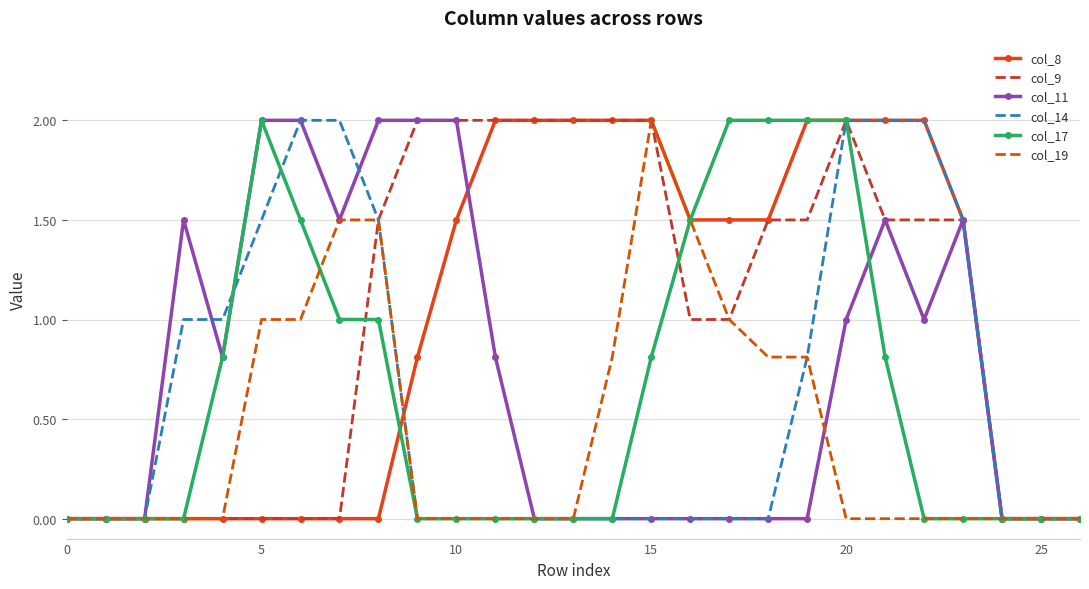

What is the greatest value displayed?

2.0